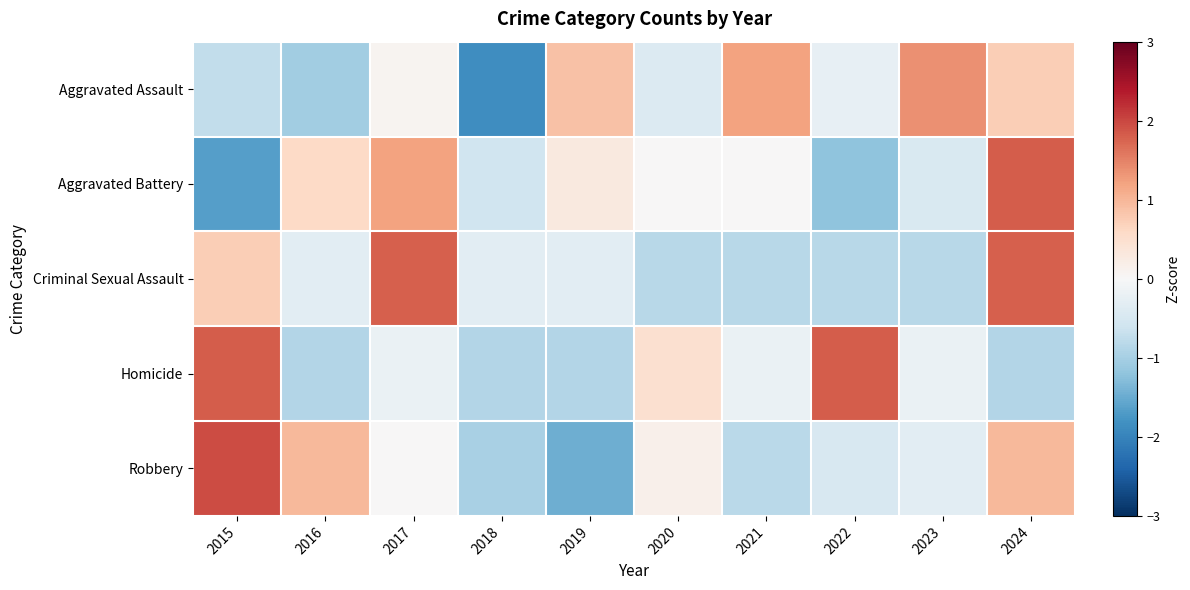

Reading left to right, what are all the values shown in this chart?

Aggravated Assault: 2015=-0.7	2016=-1.1	2017=0.1	2018=-1.9	2019=0.9	2020=-0.4	2021=1.2	2022=-0.2	2023=1.4	2024=0.7
Aggravated Battery: 2015=-1.7	2016=0.6	2017=1.2	2018=-0.6	2019=0.3	2020=0.0	2021=0.0	2022=-1.2	2023=-0.5	2024=1.8
Criminal Sexual Assault: 2015=0.7	2016=-0.3	2017=1.8	2018=-0.3	2019=-0.3	2020=-0.8	2021=-0.8	2022=-0.8	2023=-0.8	2024=1.8
Homicide: 2015=1.8	2016=-0.9	2017=-0.2	2018=-0.9	2019=-0.9	2020=0.5	2021=-0.2	2022=1.8	2023=-0.2	2024=-0.9
Robbery: 2015=2.0	2016=1.0	2017=0.0	2018=-1.0	2019=-1.5	2020=0.2	2021=-0.8	2022=-0.5	2023=-0.3	2024=1.0